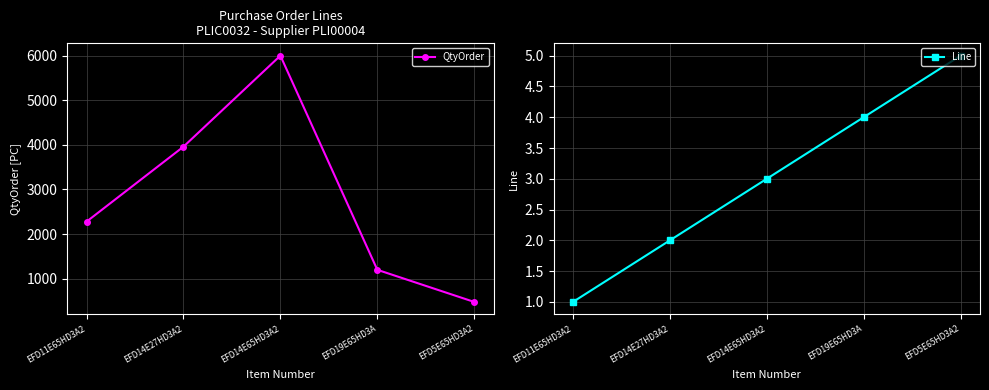

Reading right to left, extract all data points from this chart.

QtyOrder: 480	1200	6000	3960	2280
Line: 5	4	3	2	1